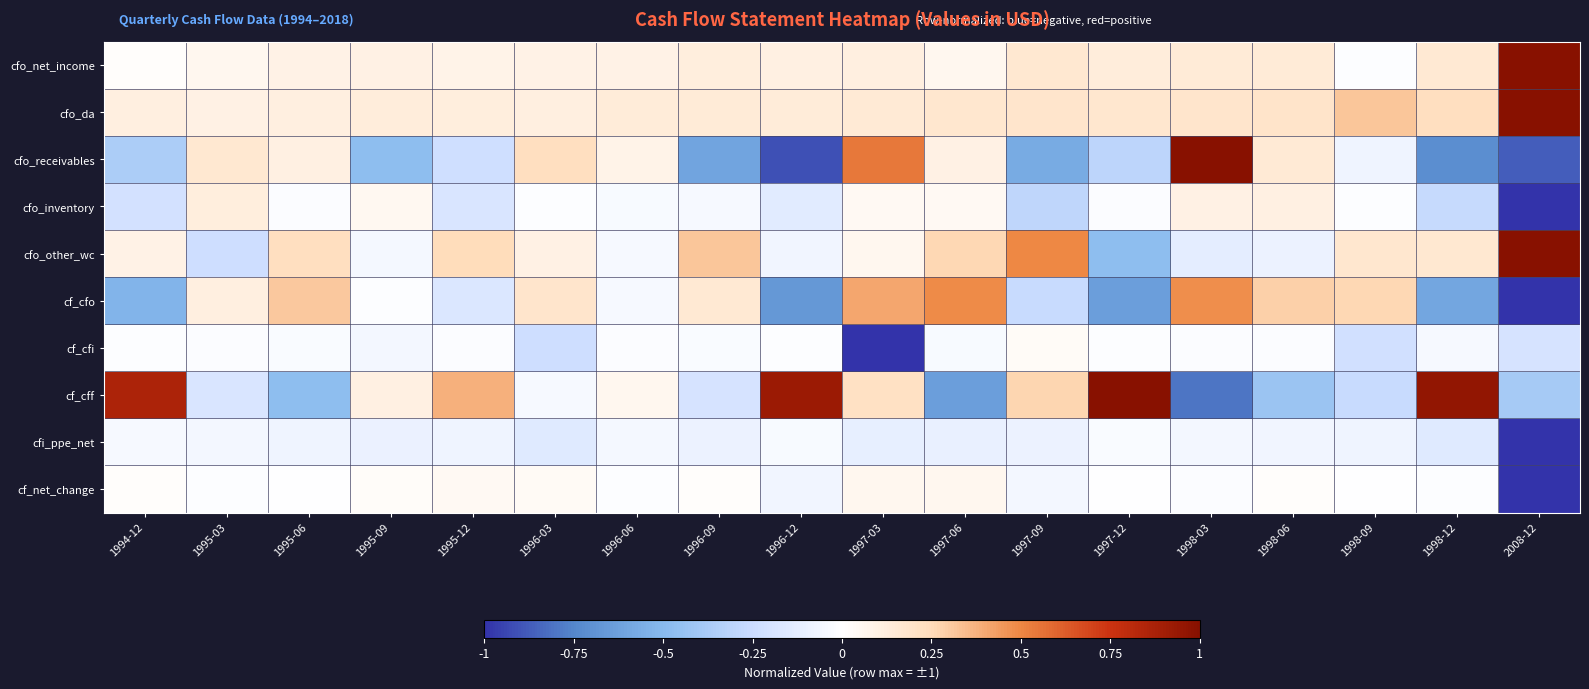

Which label corresponds to the largest value in the chart?

2008-12